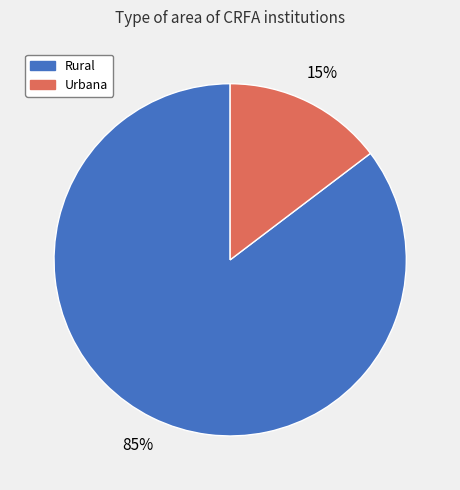

Which has a higher value, Urbana or Rural?

Rural